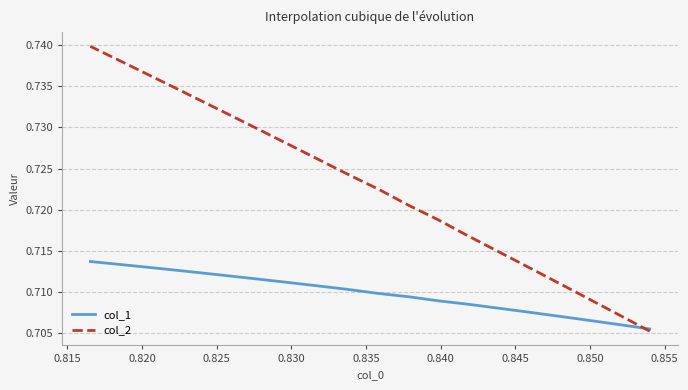

What are all the series names shown in the legend?

col_1, col_2